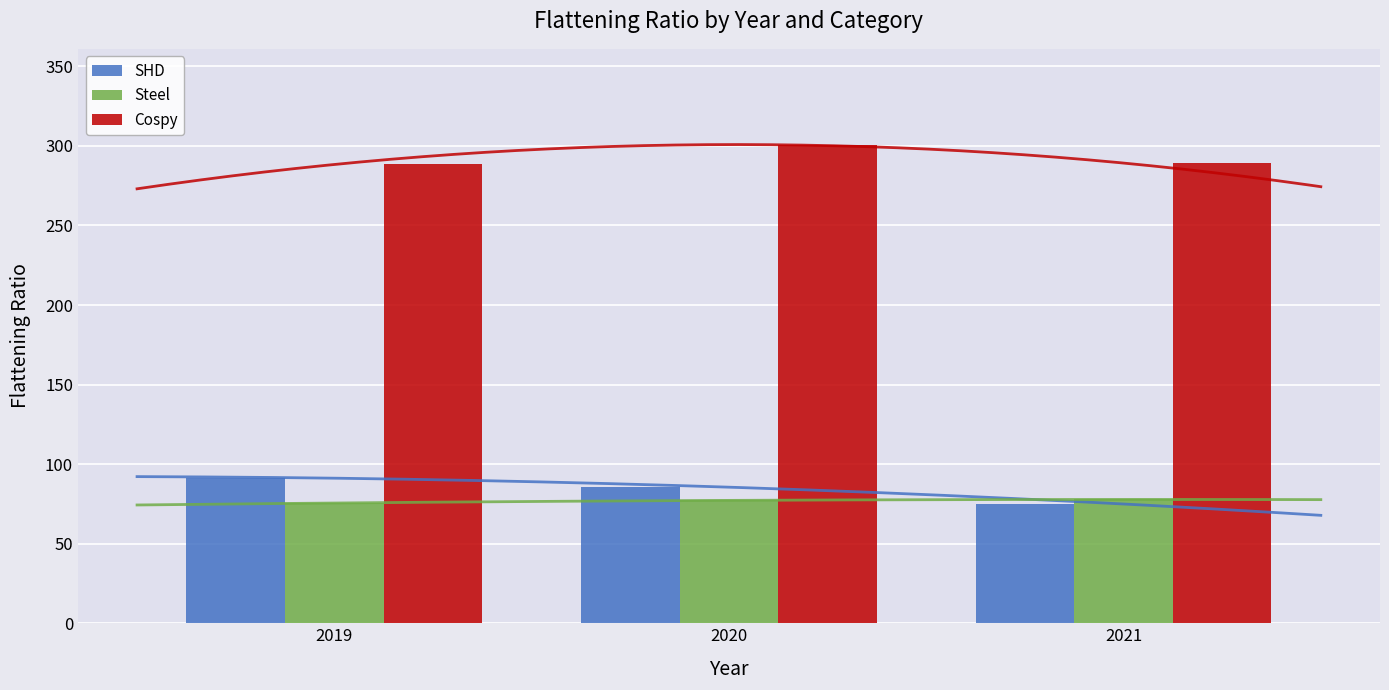

At which category is the sum across all series the highest?

2020